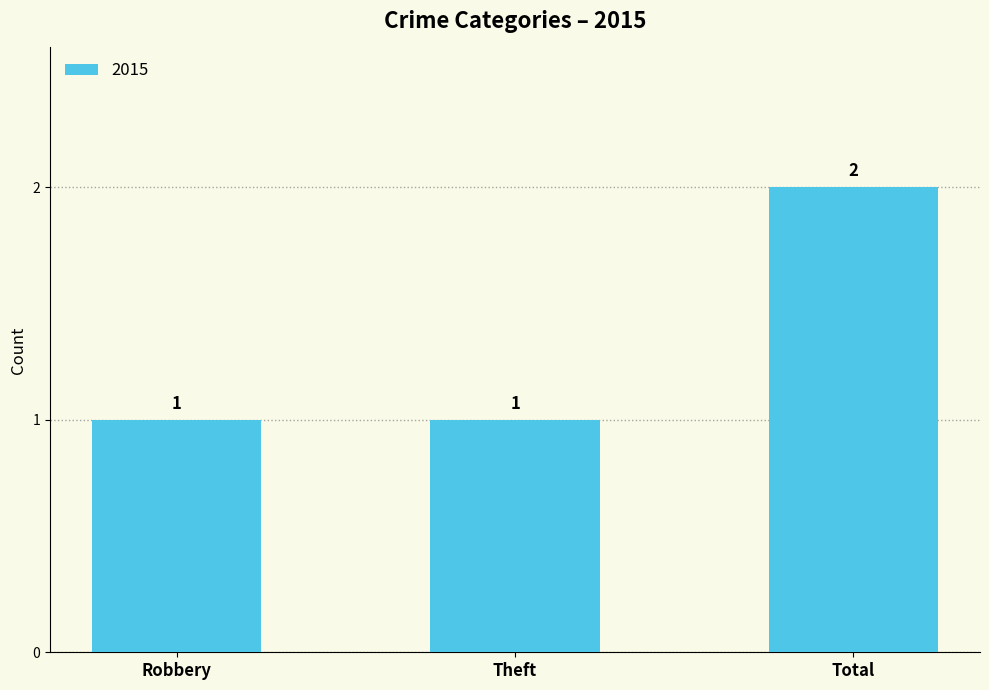

Which has a higher value, Robbery or Total?

Total